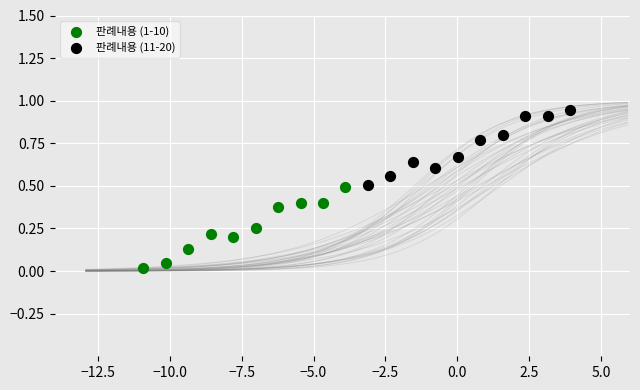

Which series reaches the minimum Y coordinate?

판례내용 (1-10)